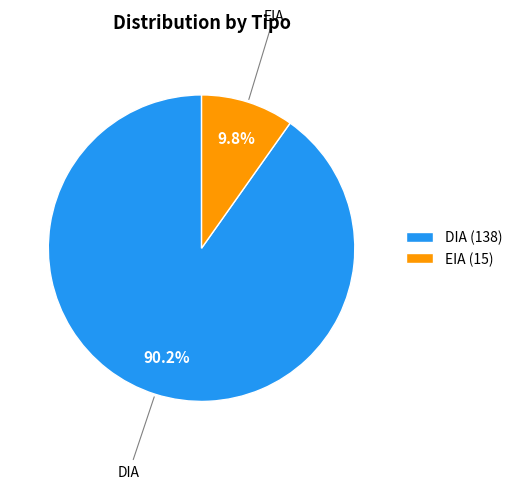

How many segments does this pie chart have?

2